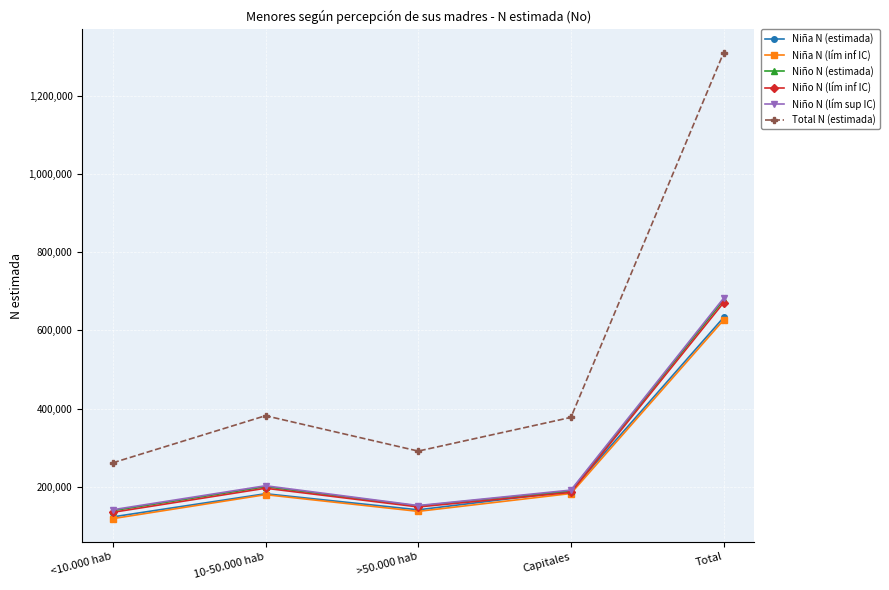

Where is the first local maximum for Niña N (lím inf IC)?

10-50.000 hab